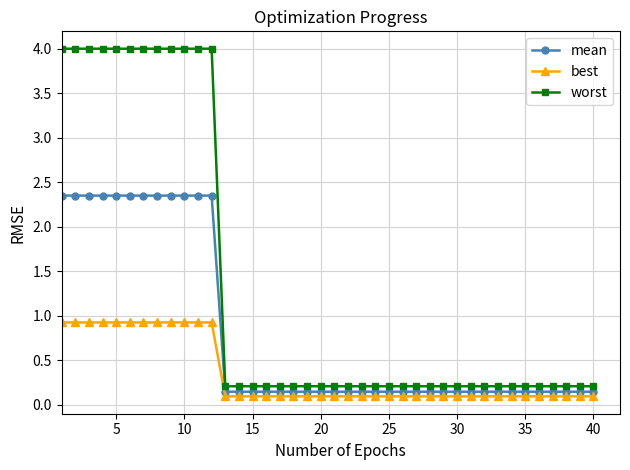

At how many categories does at least one series exceed 3?

12